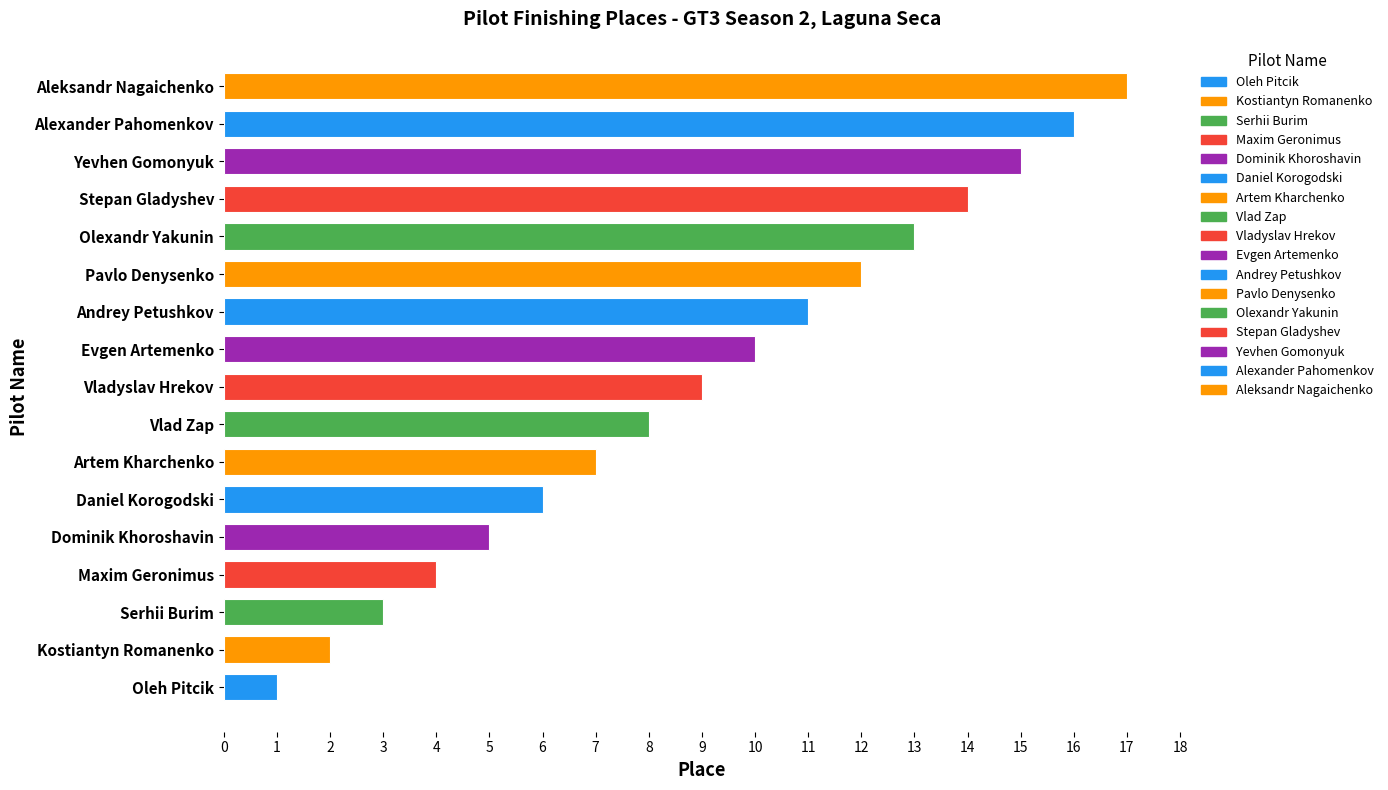

What is the sum of the values at Evgen Artemenko and Yevhen Gomonyuk?

25